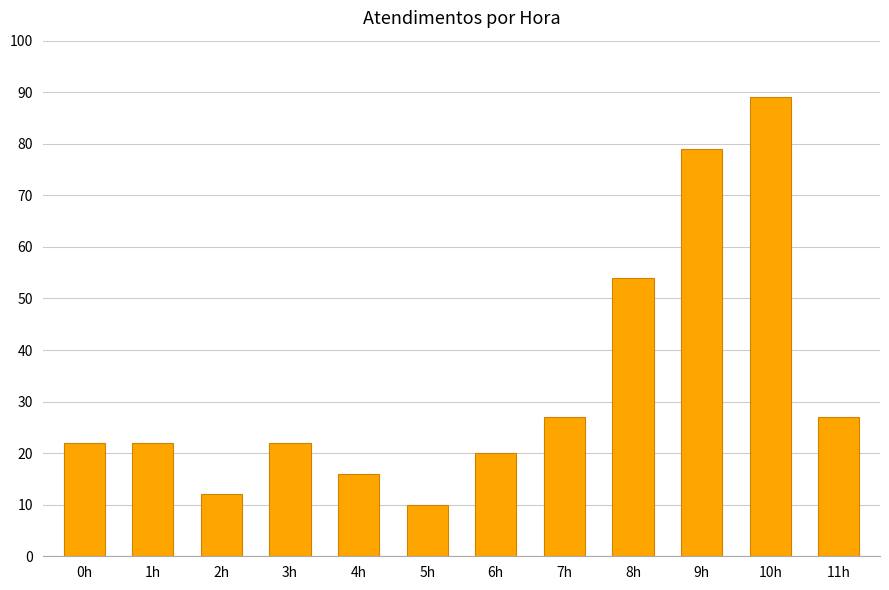

Which has a higher value, 6h or 4h?

6h